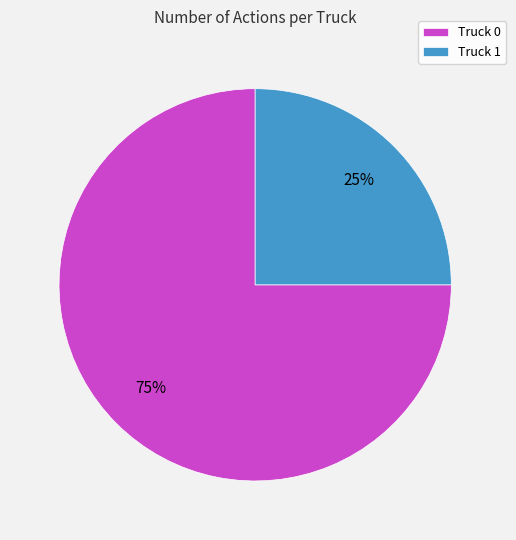

Which category has the smallest portion of the pie?

Truck 1